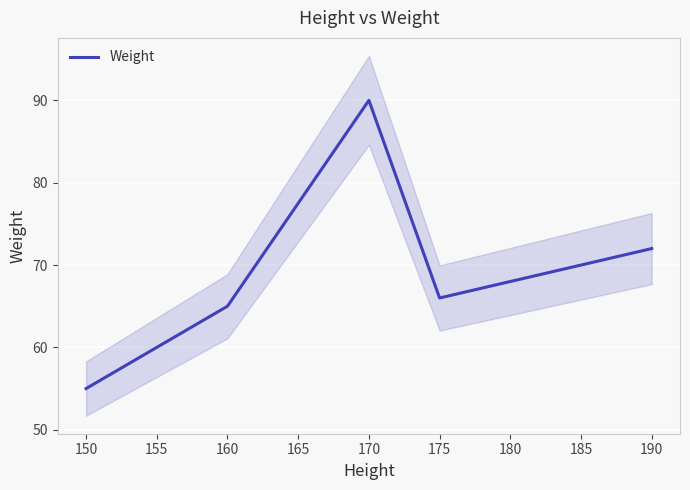

List the labels in order of Weight value, smallest first.

150, 155, 160, 175, 190, 170